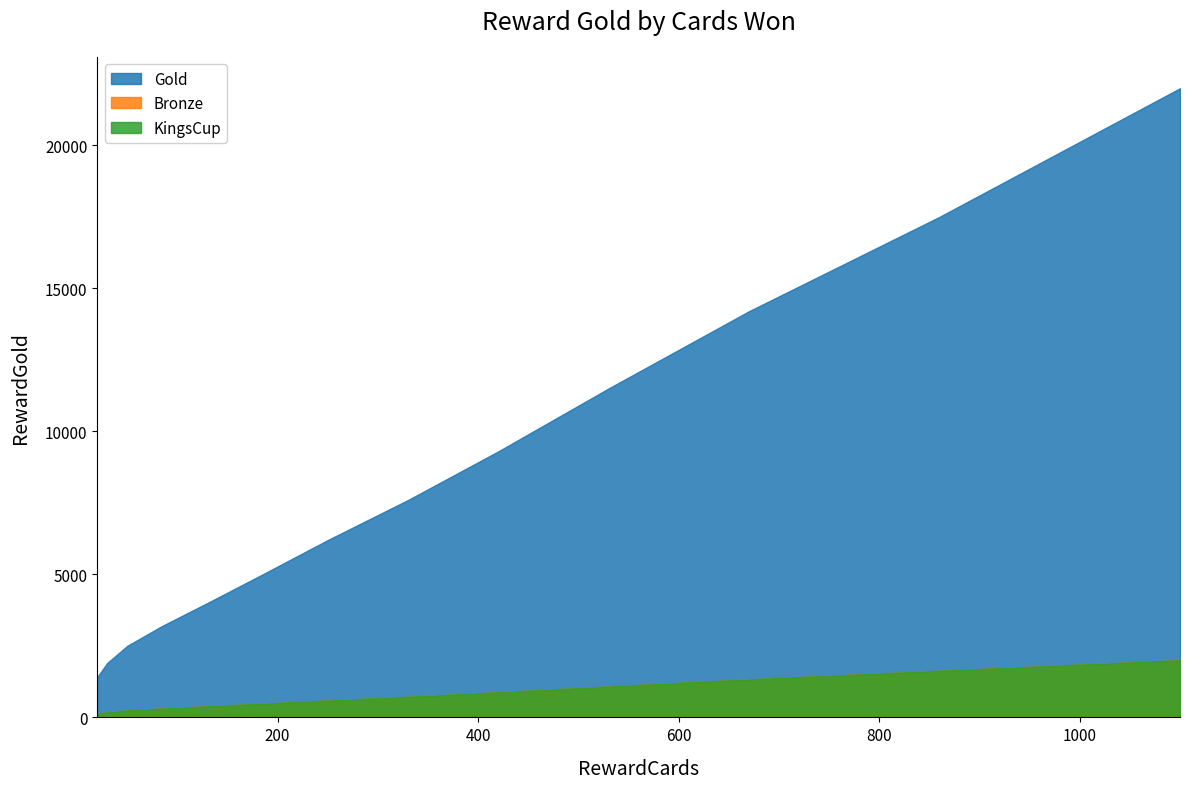

What are all the series names shown in the legend?

Gold, Bronze, KingsCup